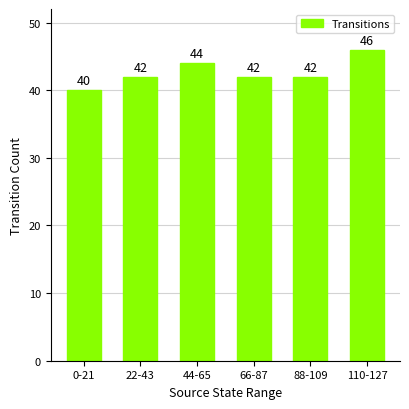

What is the approximate value at 0-21?

40